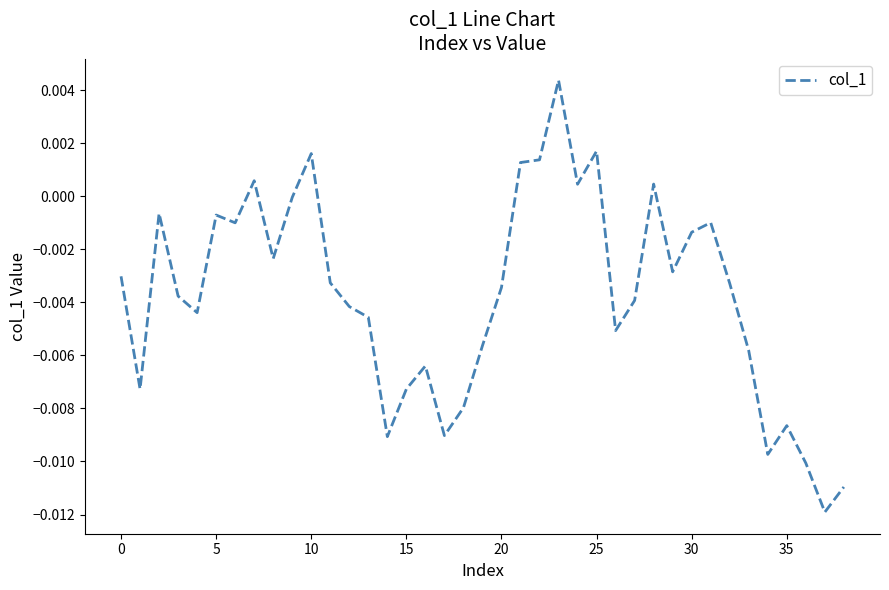

What is the label of the 32nd point from the left?

31